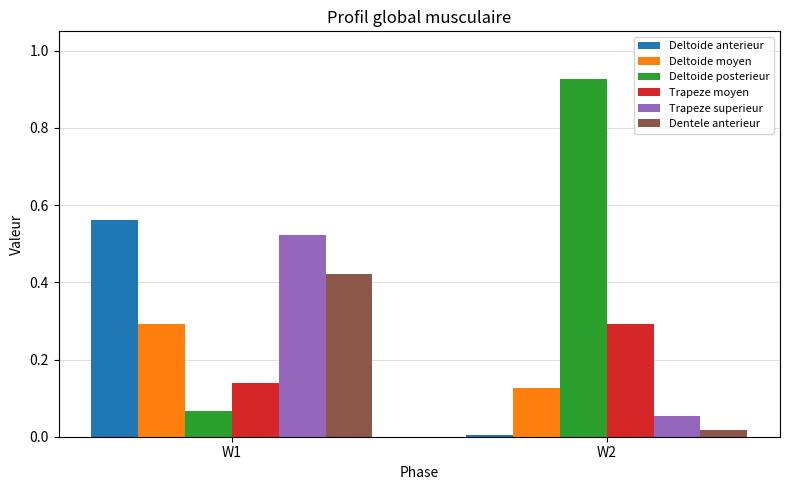

Between W1 and W2, which series saw the biggest shift?

Deltoide posterieur